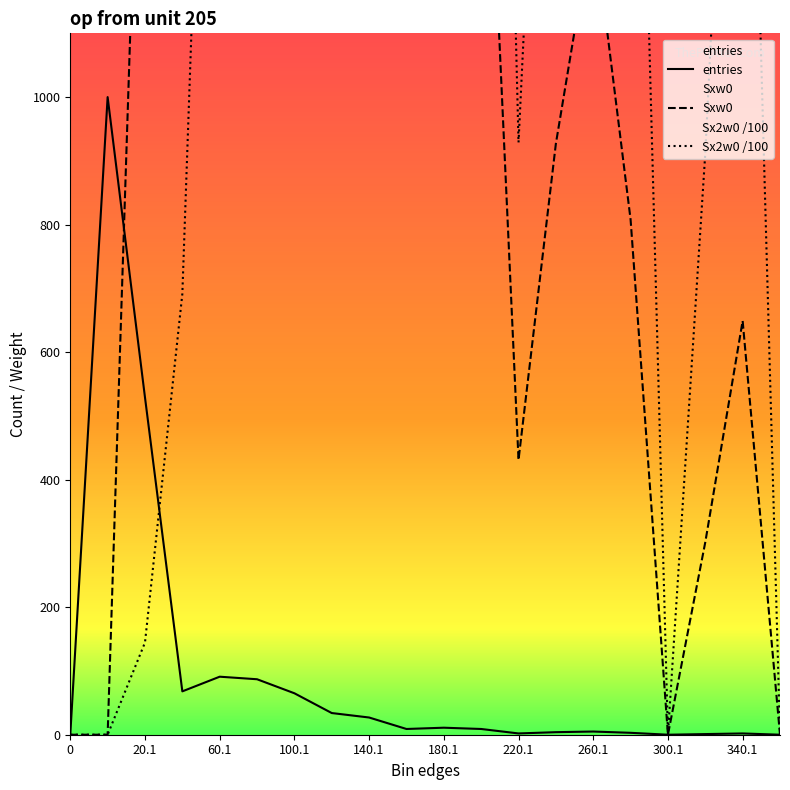

Which series has the largest total across all categories?

Sx2w0 /100